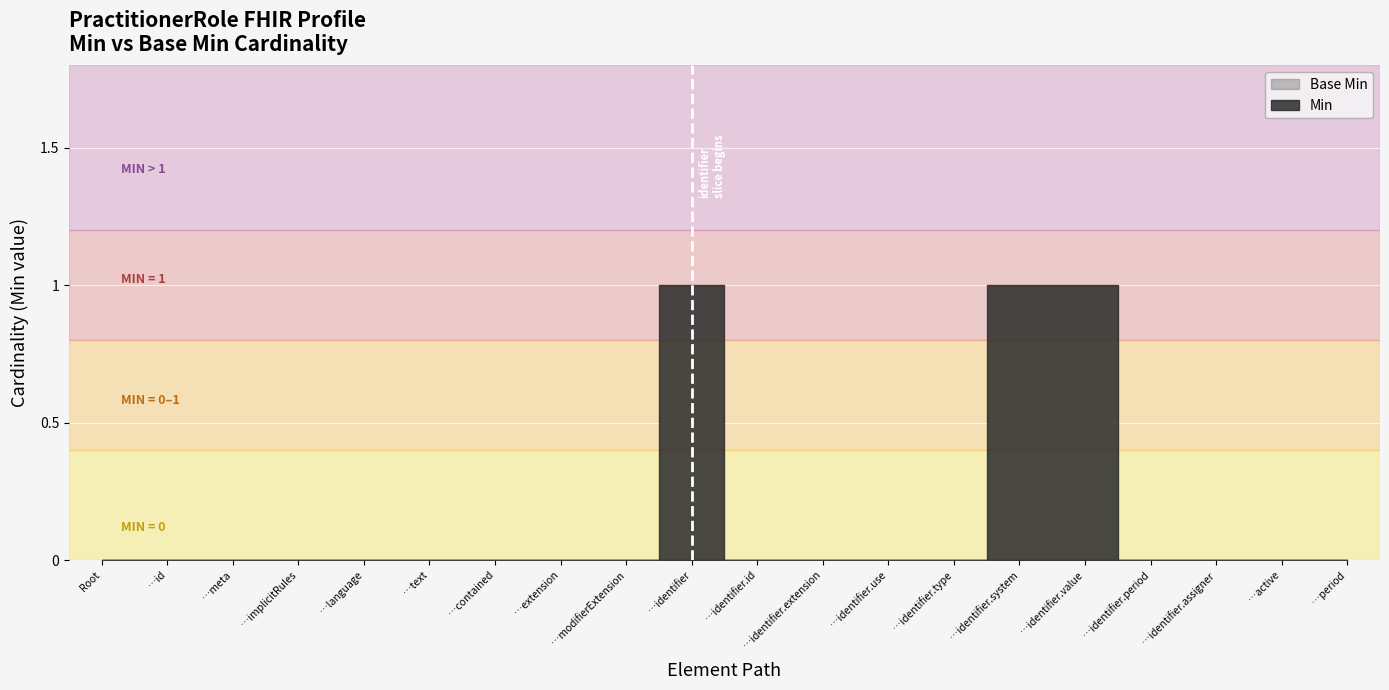

At how many categories does at least one series exceed 0?

3